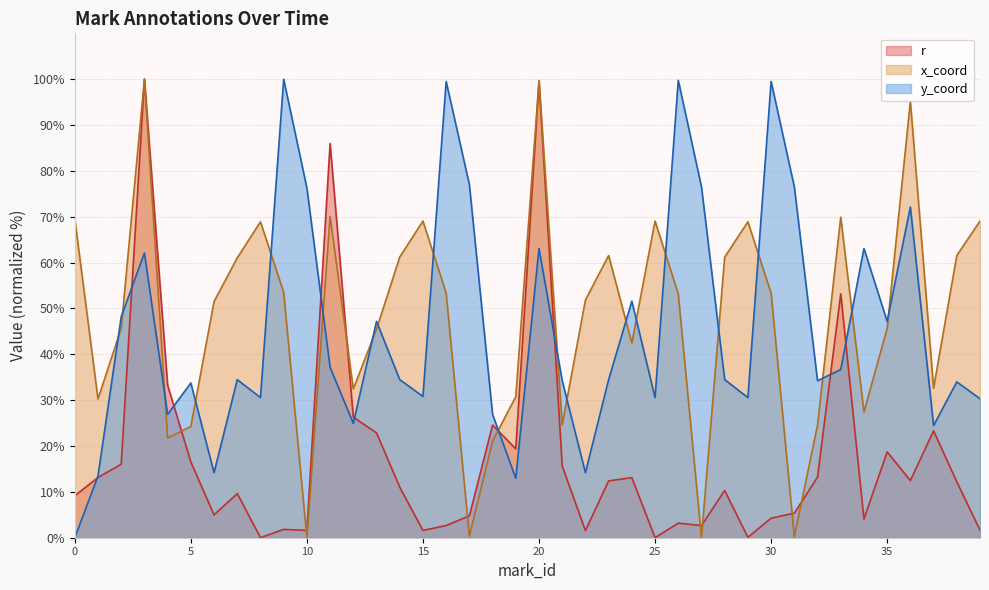

Is it true that y_coord equals 90.1 at 3?

False